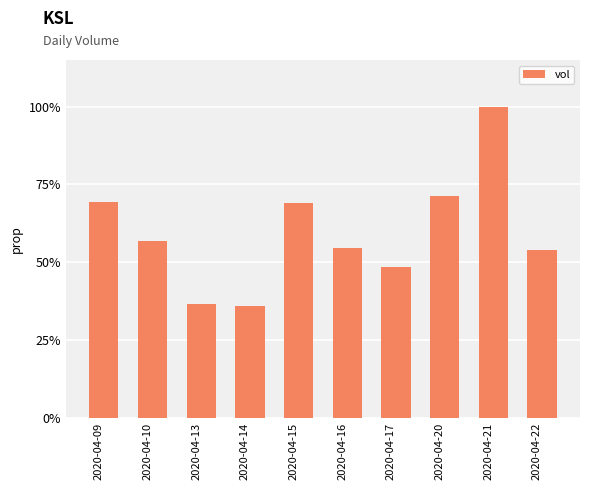

What is the sum of all values?

6.0